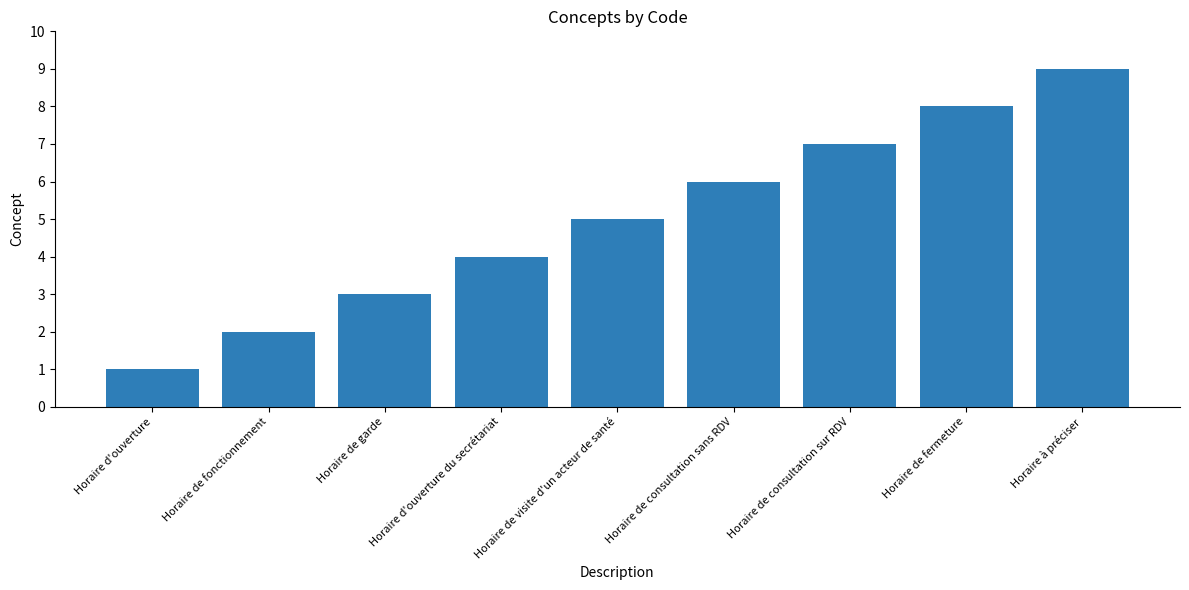

What position from the left is Horaire de consultation sur RDV?

7